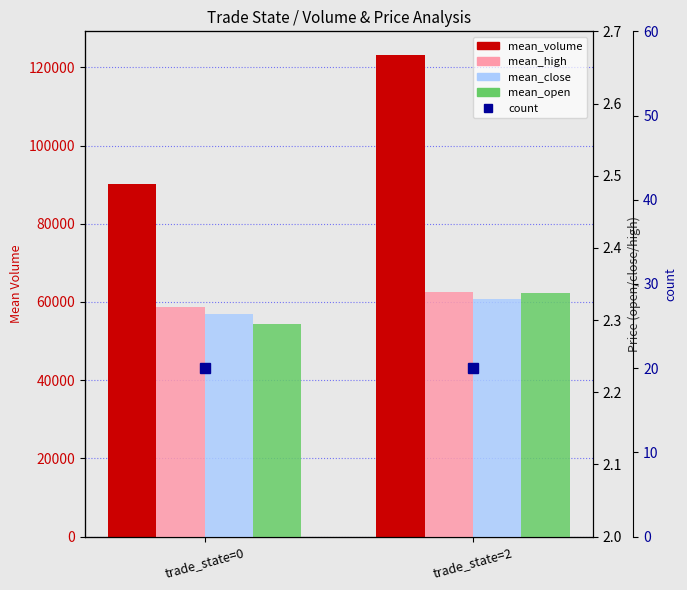

Reading left to right, list all the values displayed in this chart.

mean_volume: 90067.8	123059.5
mean_high: 2.3	2.3
mean_close: 2.3	2.3
mean_open: 2.3	2.3
count: 20.0	20.0